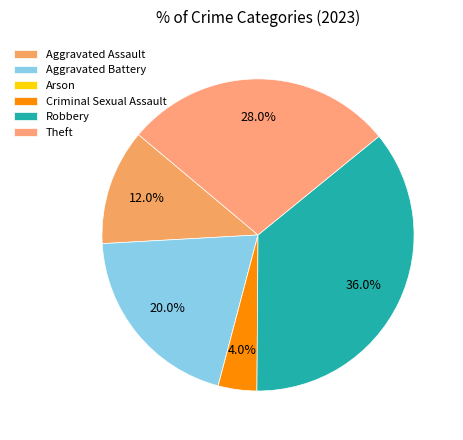

Is there a majority slice in this chart?

No